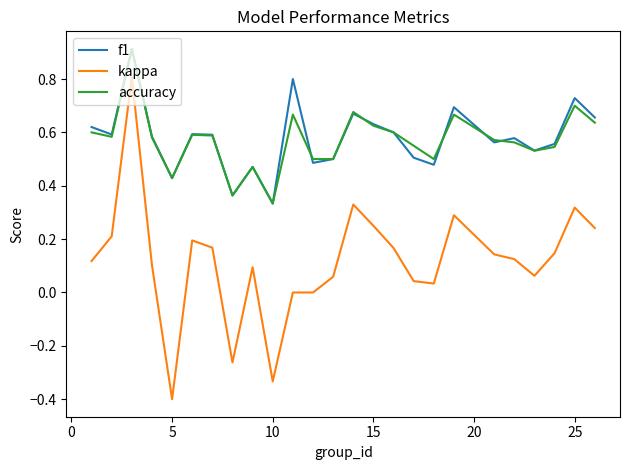

What is the smallest value displayed?

-0.4